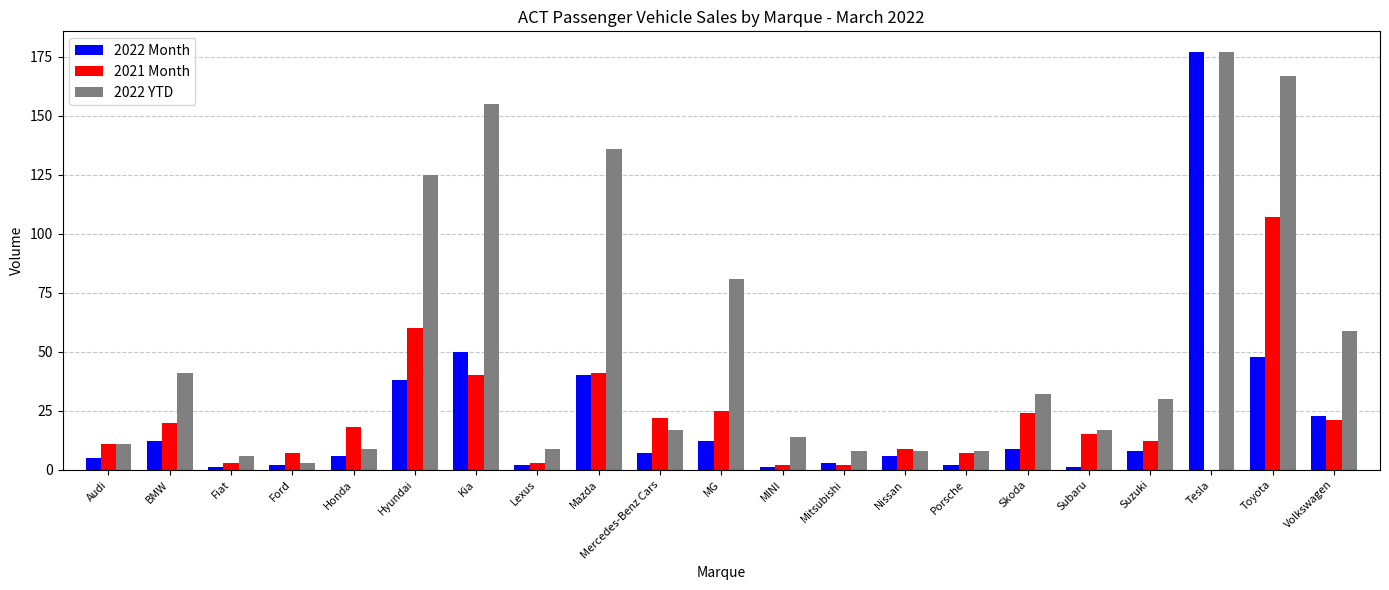

Reading left to right, what are all the values shown in this chart?

2022 Month: Audi=5	BMW=12	Fiat=1	Ford=2	Honda=6	Hyundai=38	Kia=50	Lexus=2	Mazda=40	Mercedes-Benz Cars=7	MG=12	MINI=1	Mitsubishi=3	Nissan=6	Porsche=2	Skoda=9	Subaru=1	Suzuki=8	Tesla=177	Toyota=48	Volkswagen=23
2021 Month: Audi=11	BMW=20	Fiat=3	Ford=7	Honda=18	Hyundai=60	Kia=40	Lexus=3	Mazda=41	Mercedes-Benz Cars=22	MG=25	MINI=2	Mitsubishi=2	Nissan=9	Porsche=7	Skoda=24	Subaru=15	Suzuki=12	Tesla=0	Toyota=107	Volkswagen=21
2022 YTD: Audi=11	BMW=41	Fiat=6	Ford=3	Honda=9	Hyundai=125	Kia=155	Lexus=9	Mazda=136	Mercedes-Benz Cars=17	MG=81	MINI=14	Mitsubishi=8	Nissan=8	Porsche=8	Skoda=32	Subaru=17	Suzuki=30	Tesla=177	Toyota=167	Volkswagen=59